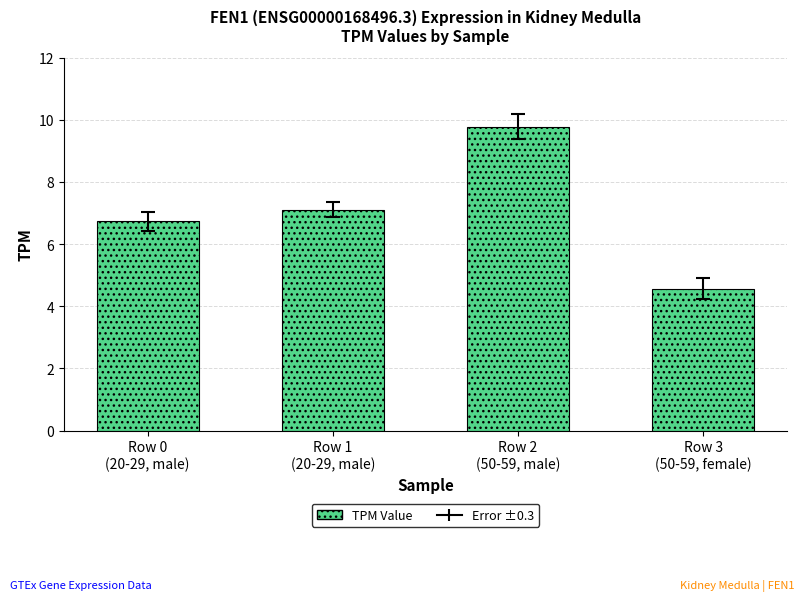

What is the change in value from Row 0
(20-29, male) to Row 2
(50-59, male)?

+3.0